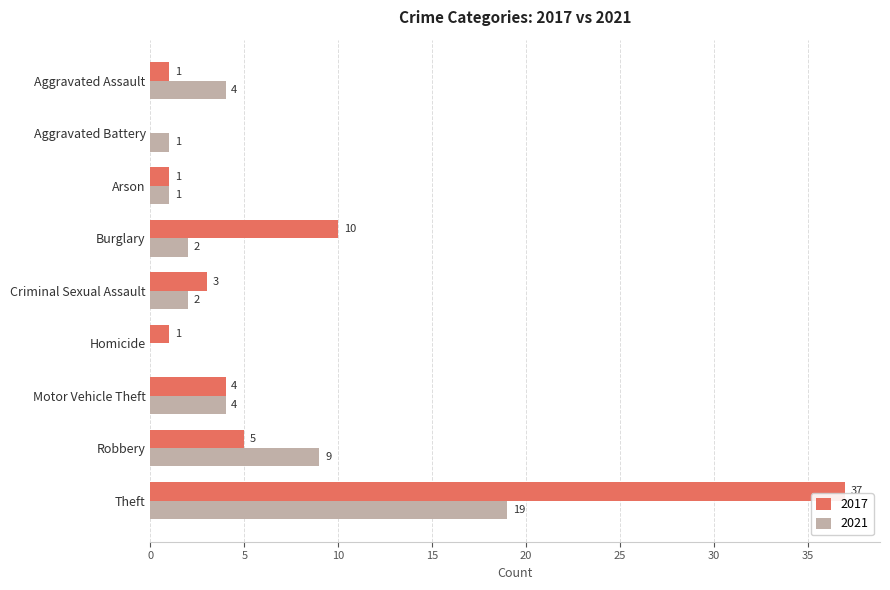

What is the highest value of the 2021 series?

19